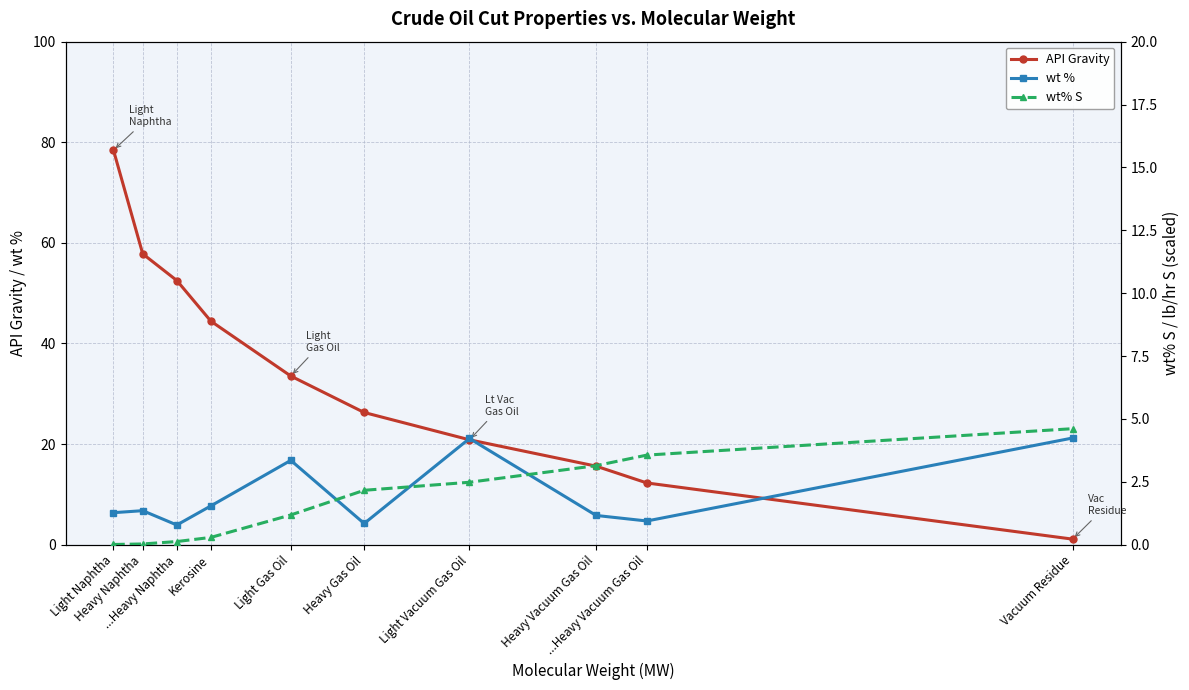

Between Kerosine and Light Gas Oil, which is larger?

Kerosine